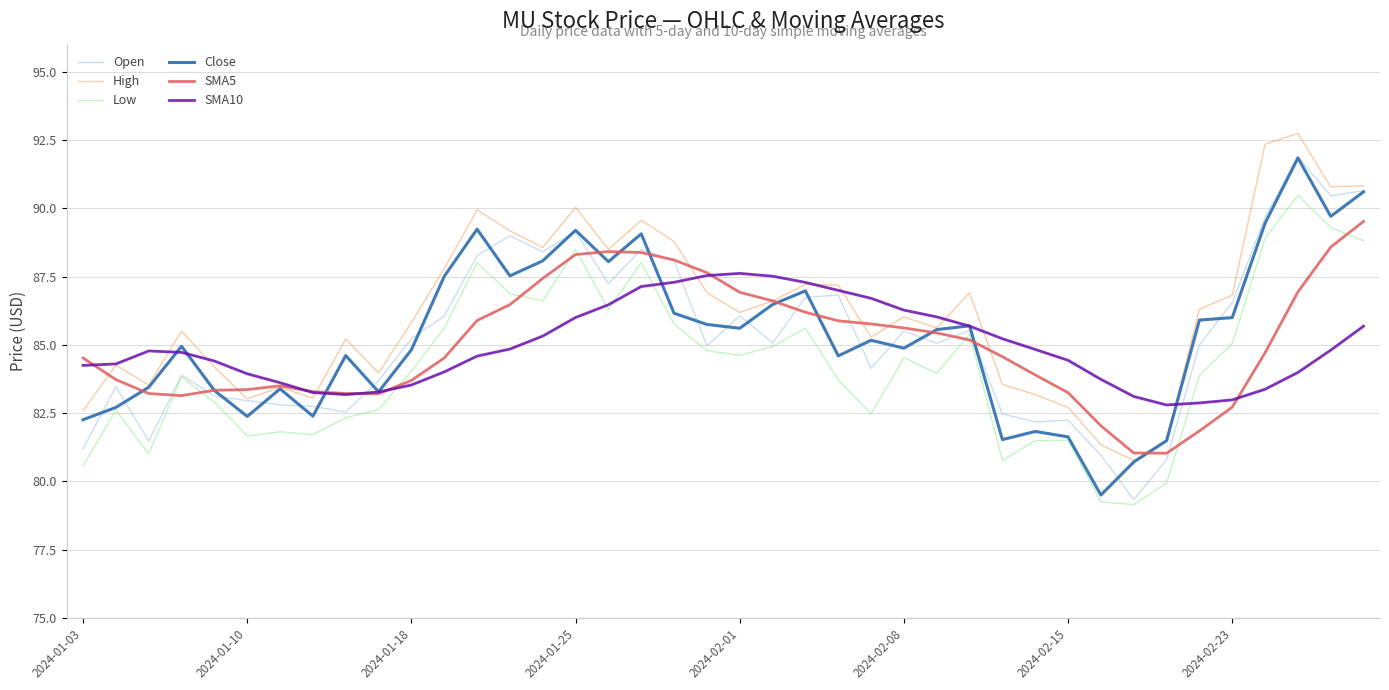

Which series has the largest total across all categories?

High